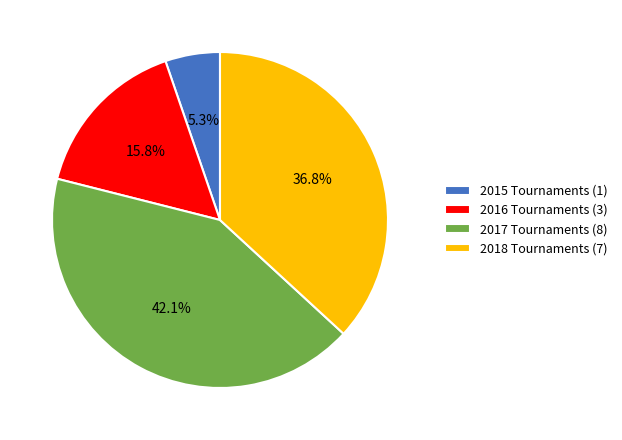

What is the total percentage of 2017 and 2015?

47.4%